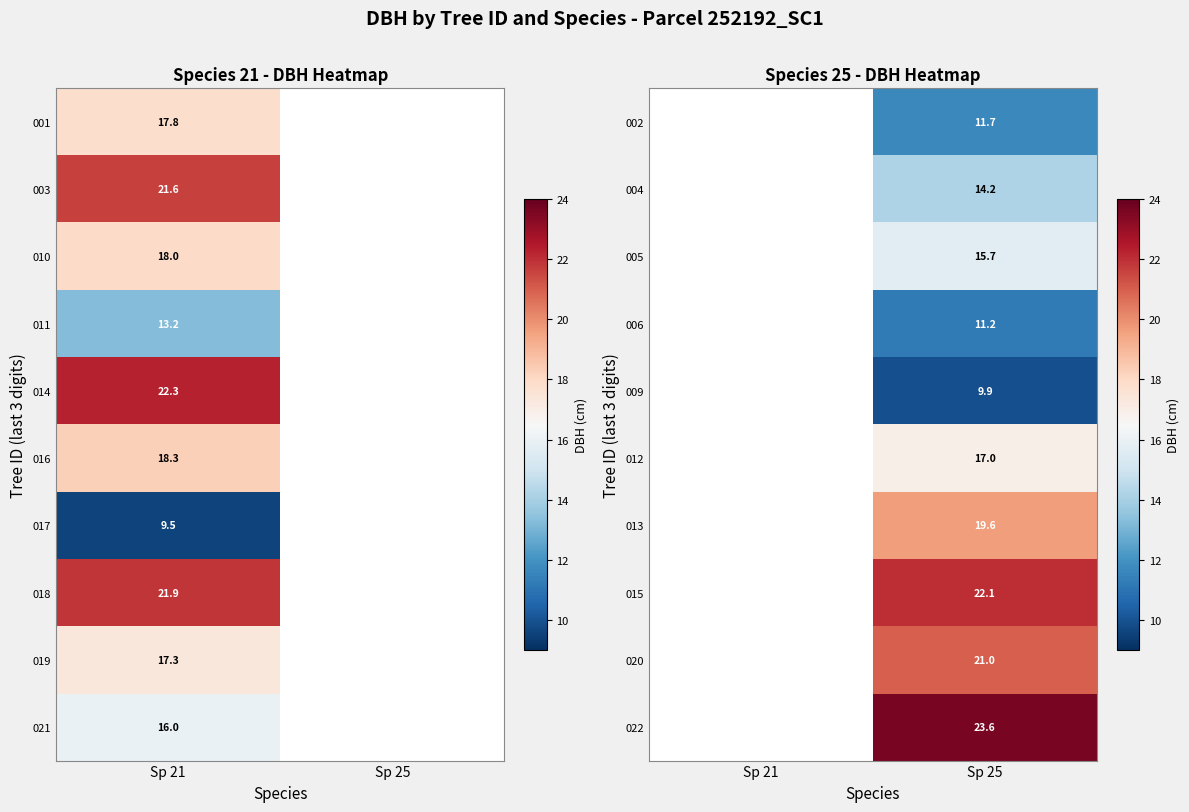

Is the value of 005 at Sp 25 greater than the value of 006 at Sp 25?

Yes